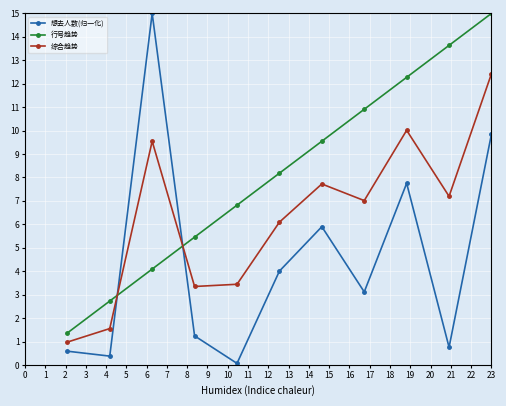

Which series has the widest spread of values?

想去人数(归一化)